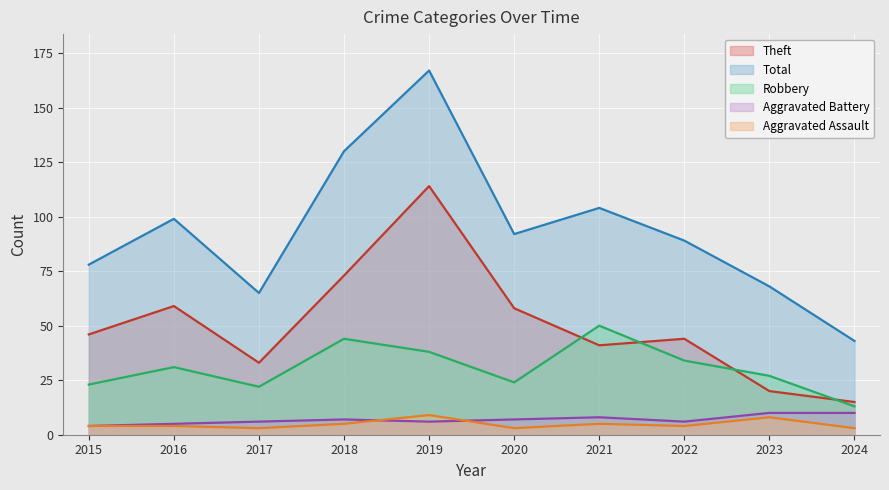

At which label does Total first exceed 92?

2016